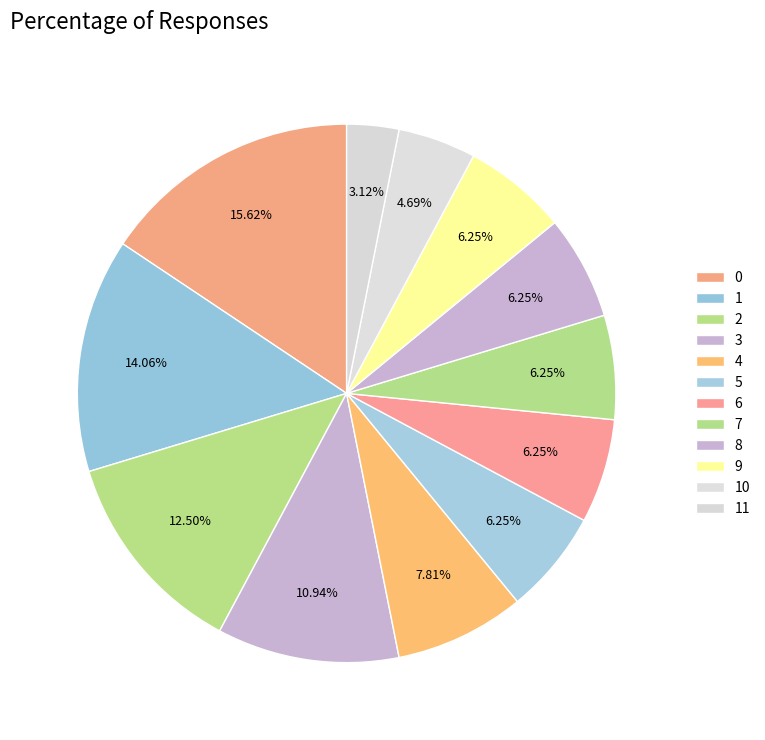

How many segments does this pie chart have?

12